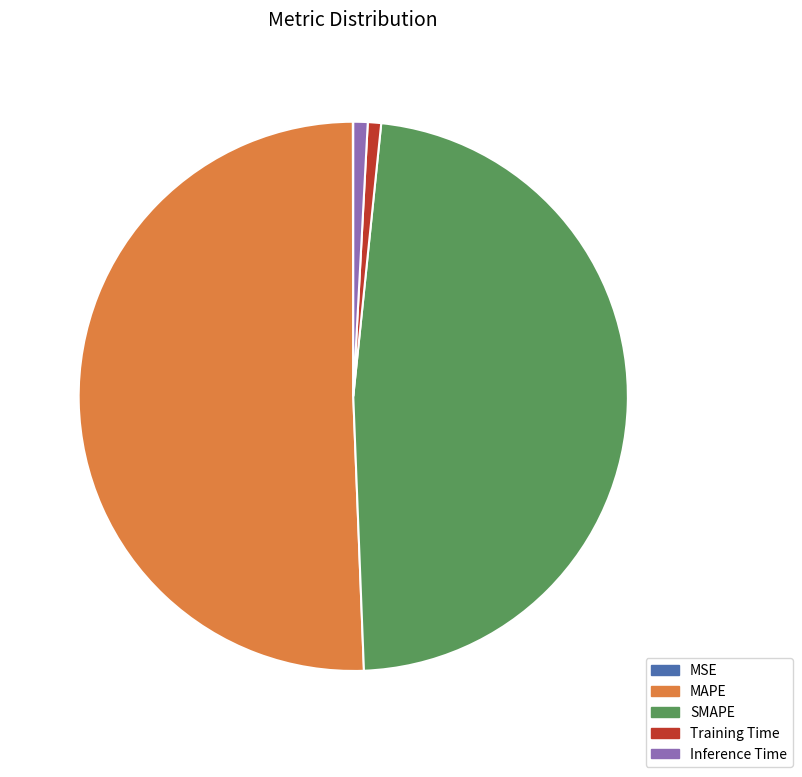

The Training Time slice represents 1% of the pie. True or false?

True